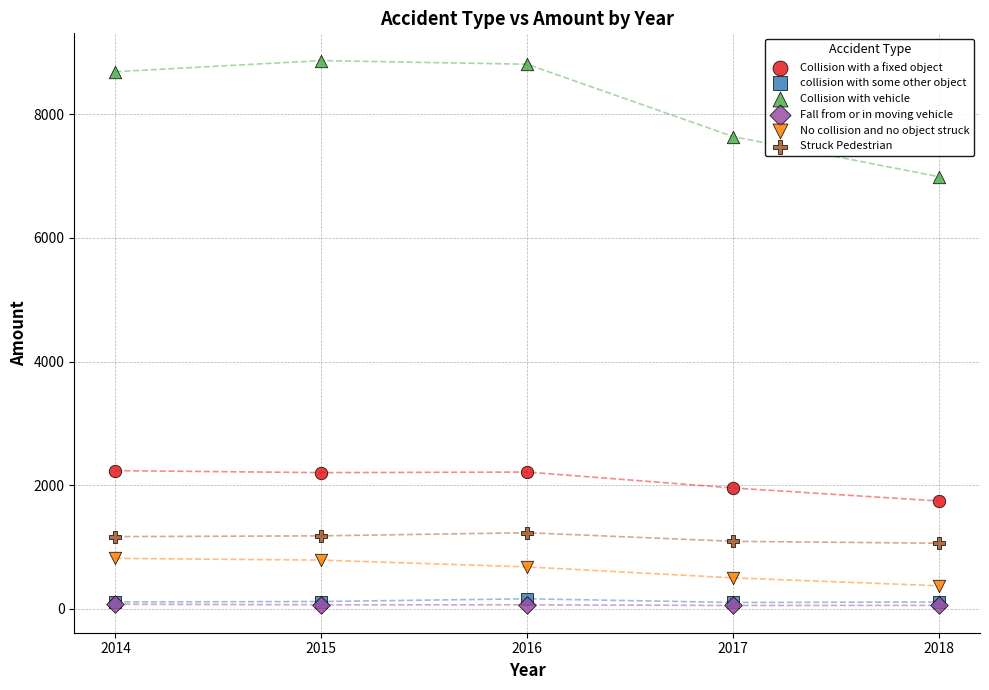

In the Collision with vehicle series, what Y value is closest to 7929?

7639